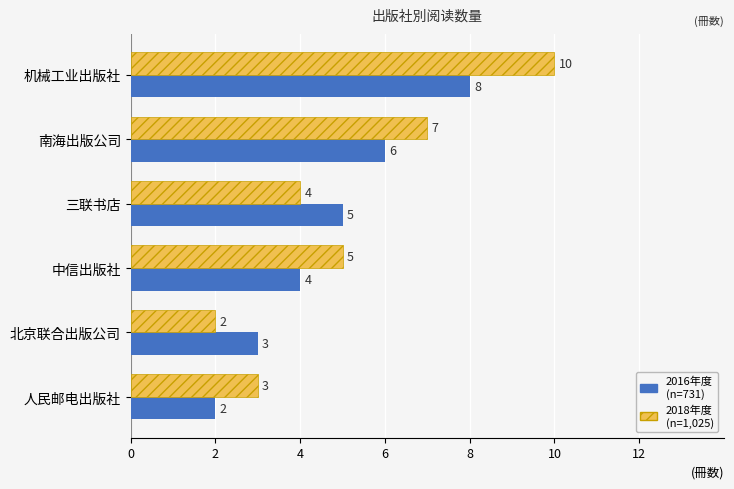

At which category is the sum across all series the highest?

机械工业出版社